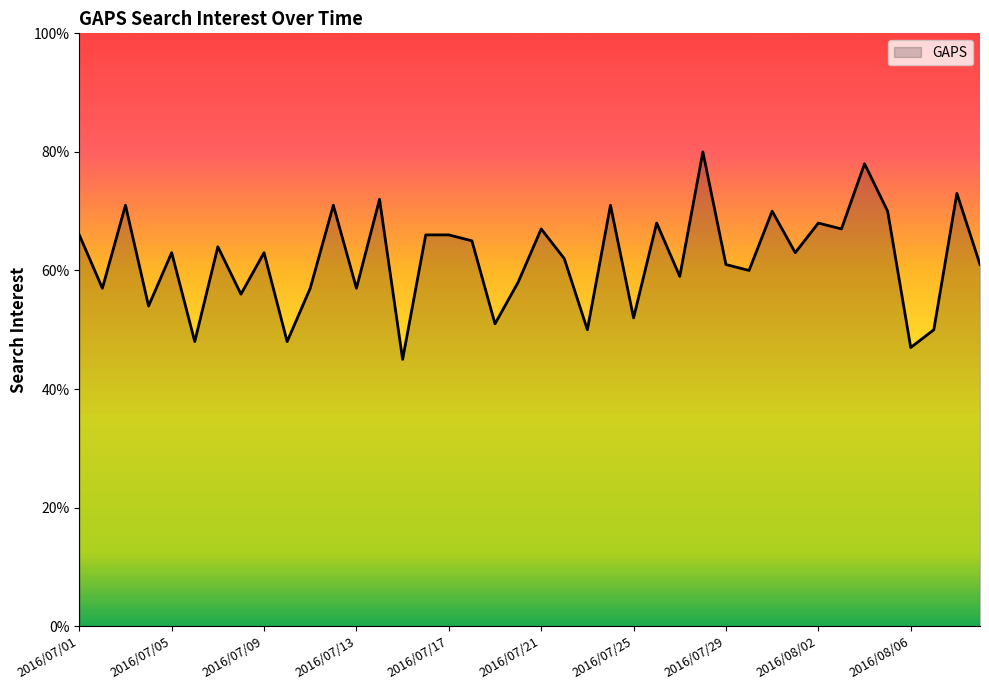

Does the chart display data point markers on the line(s)?

No